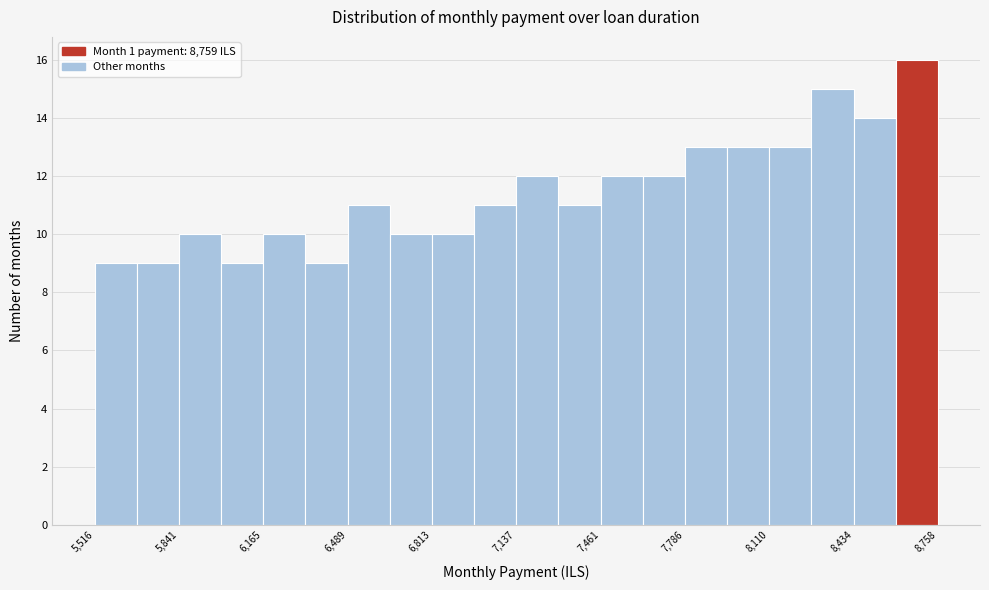

Read against the x-axis, roughly where is the centre of the tallest bar?

8700